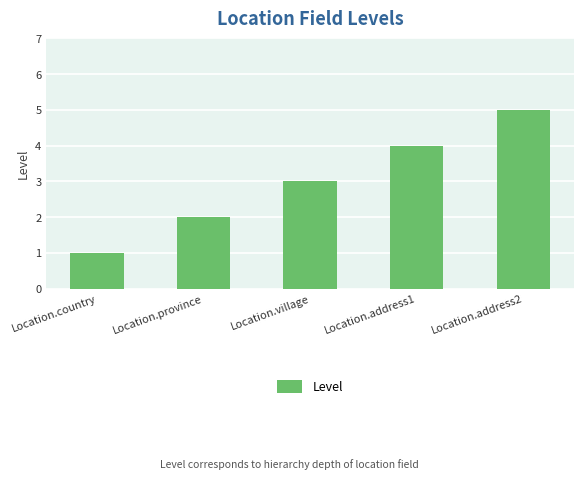

Reading right to left, transcribe all the data shown in this chart.

Location.address2=5	Location.address1=4	Location.village=3	Location.province=2	Location.country=1